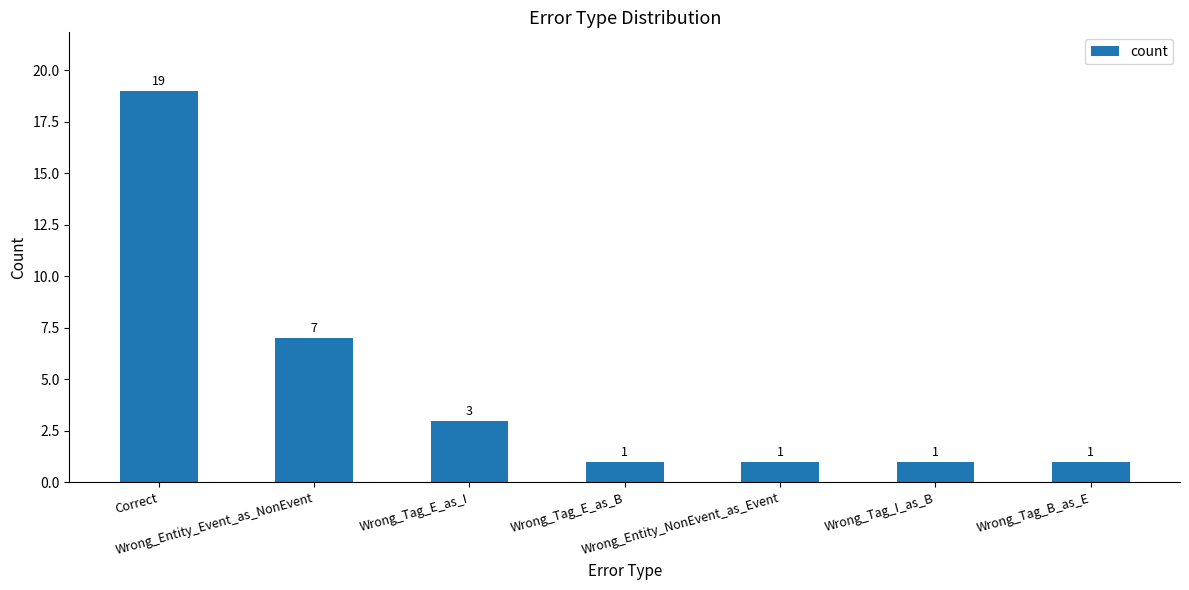

True or false: the data shows 1 at Wrong_Tag_I_as_B.

True